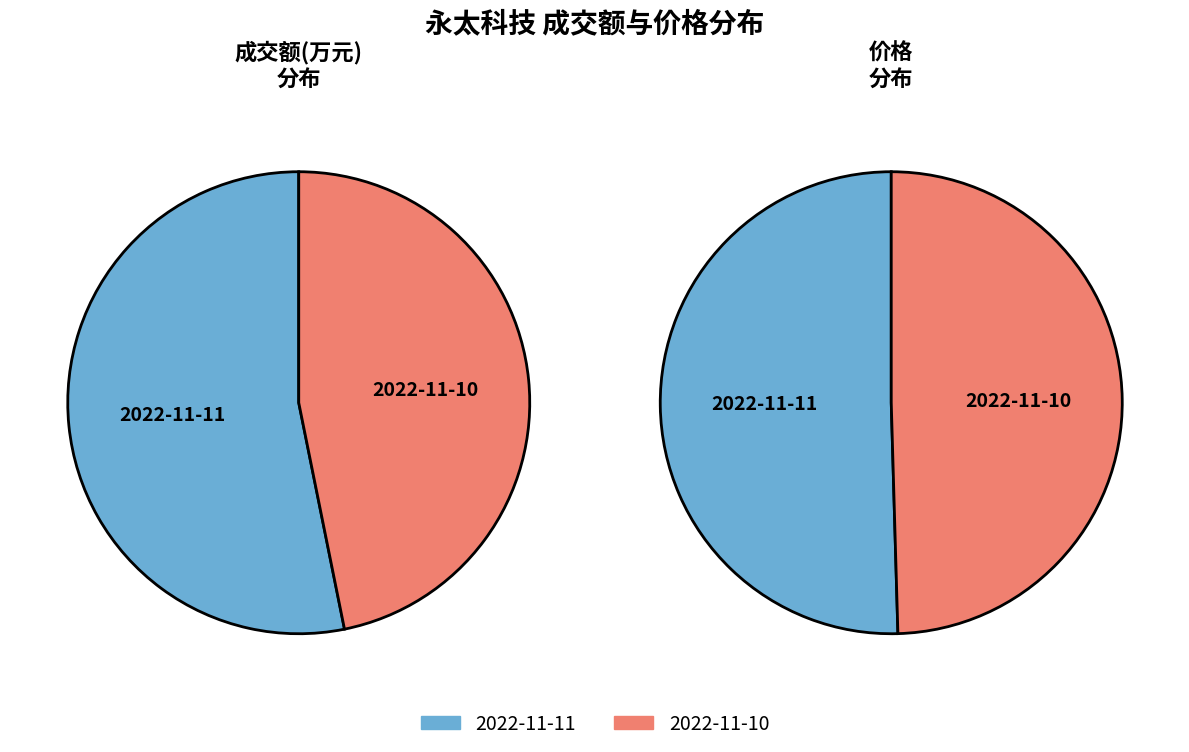

To the nearest percent, what portion does 2022-11-11 represent?

50%